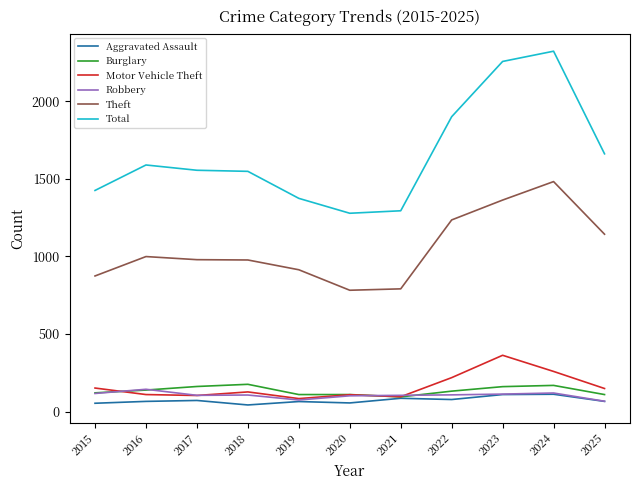

What is the spread (max minus min) of values at 2023?

2146